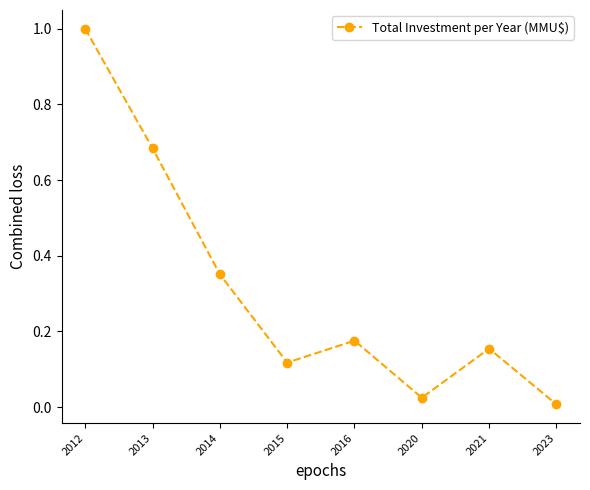

Is it true that the value at 2023 is 0.0?

True